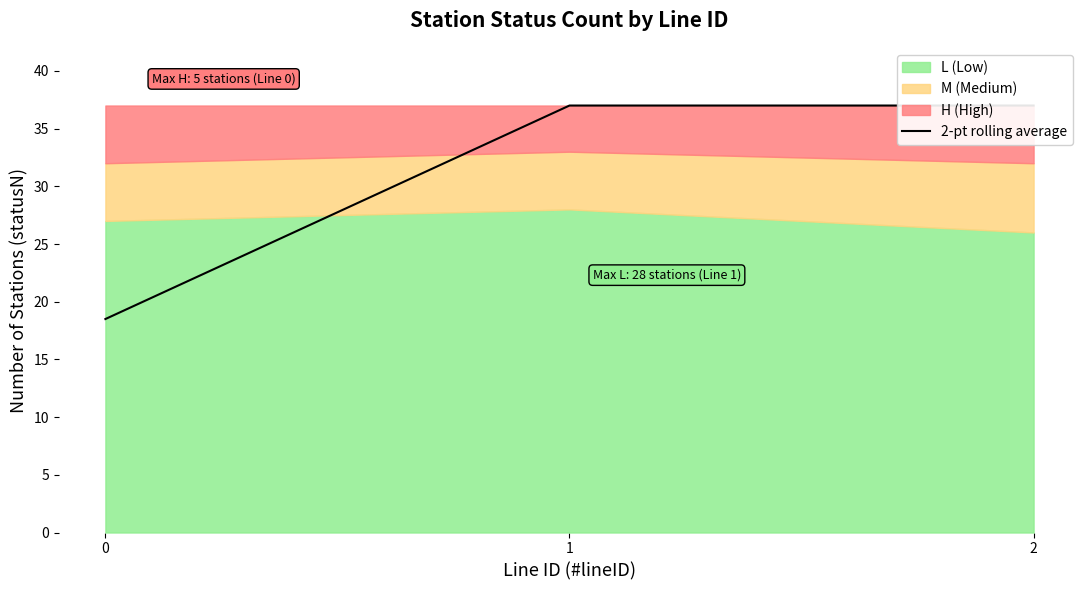

The value at 0 is 28.7. True or false?

False